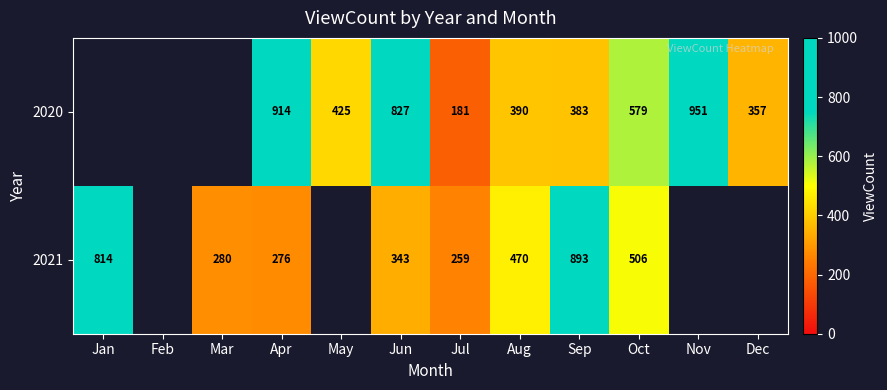

Between Apr and Jul, which series saw the biggest shift?

2020